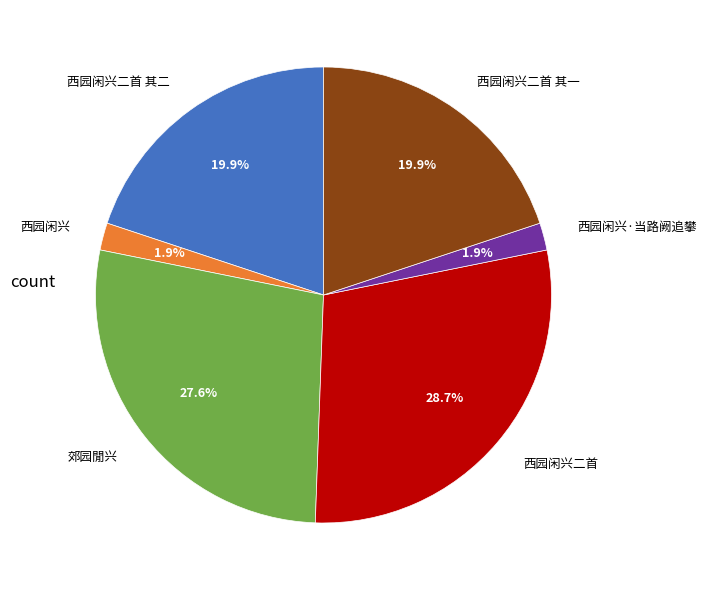

Count the number of slices in the pie.

6